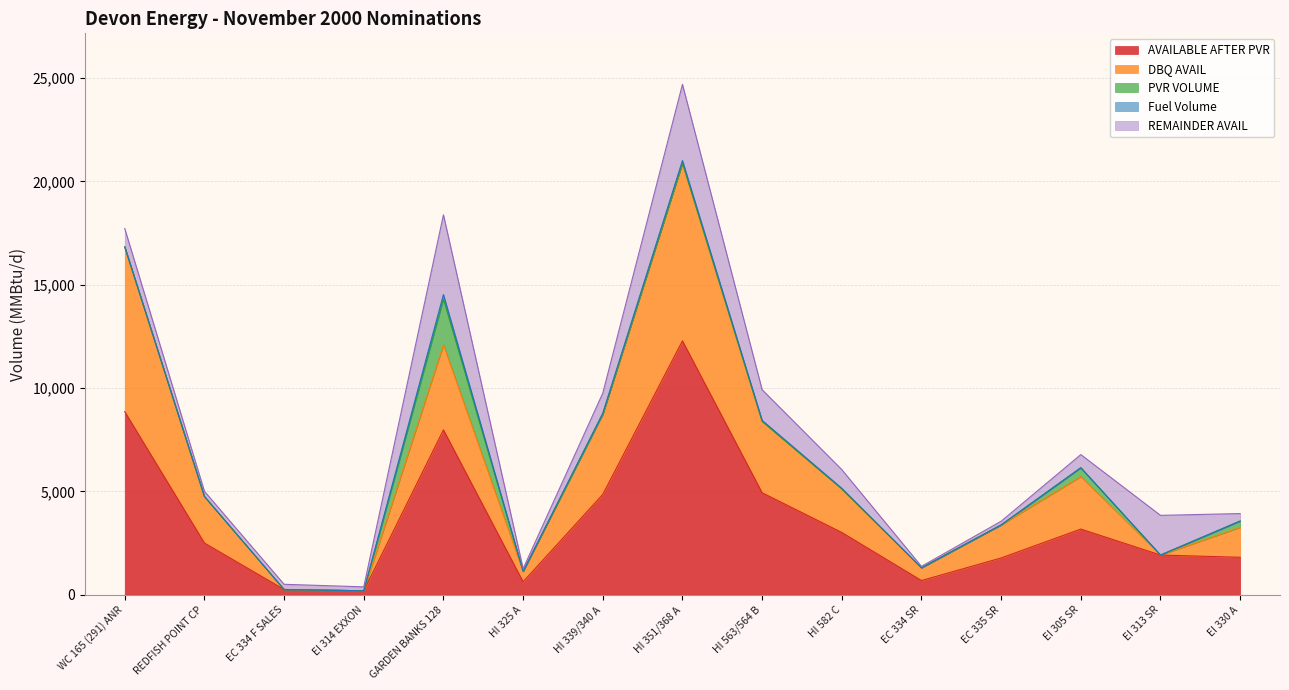

What is the difference between the maximum and minimum values in the DBQ AVAIL series?

8600.1